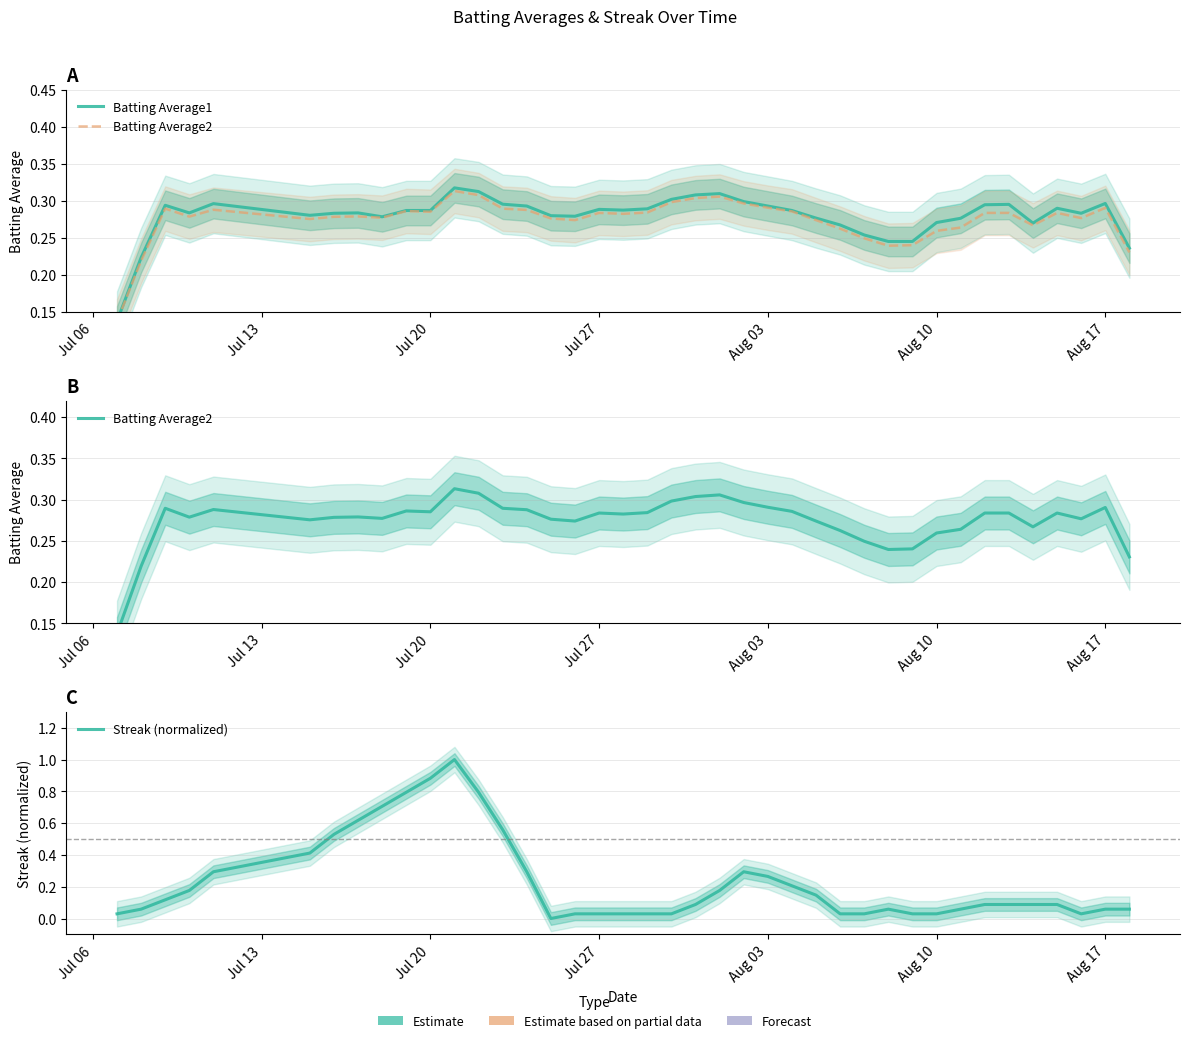

What are all the series names shown in the legend?

Batting Average1, Batting Average2, Streak (normalized)